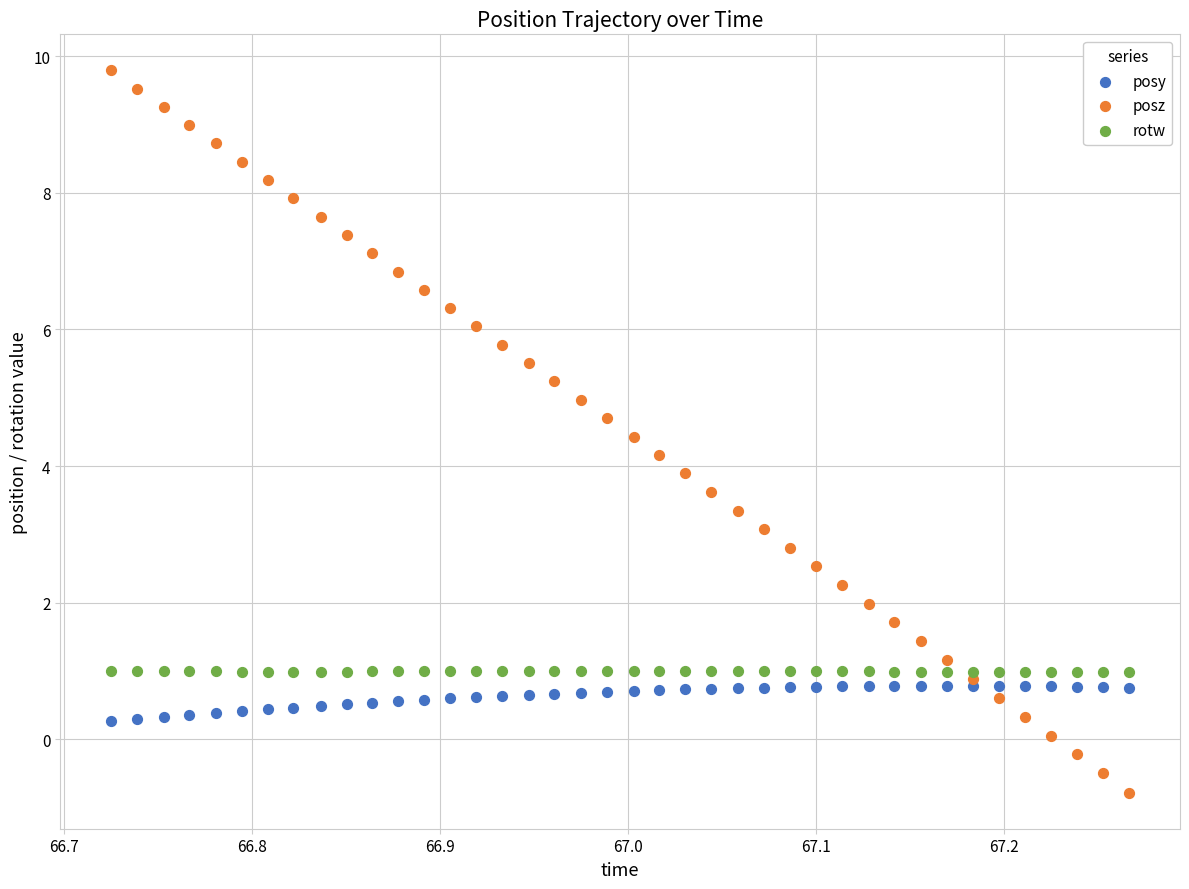

Which series reaches the minimum Y coordinate?

posz